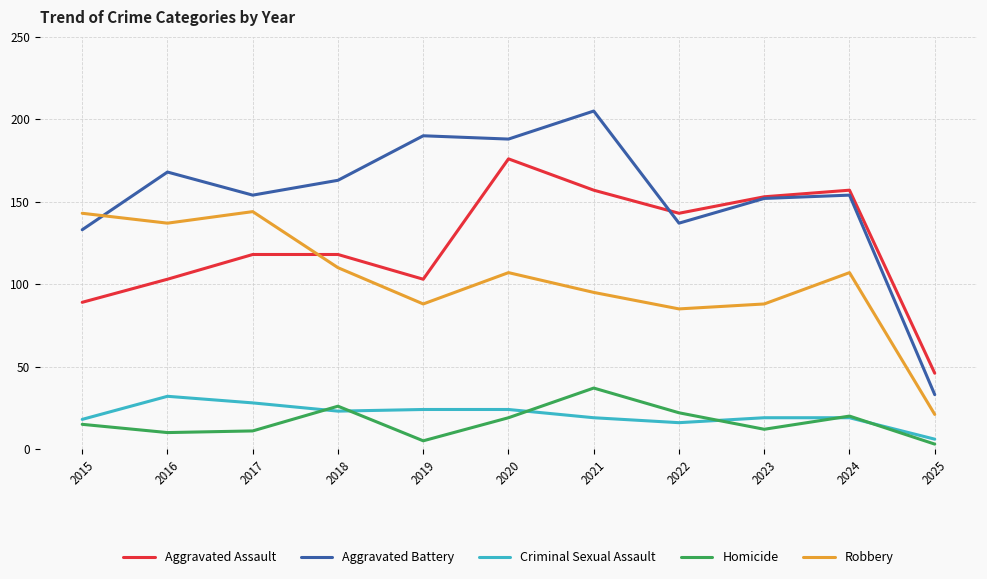

What is the total value across all series at 2018?

440